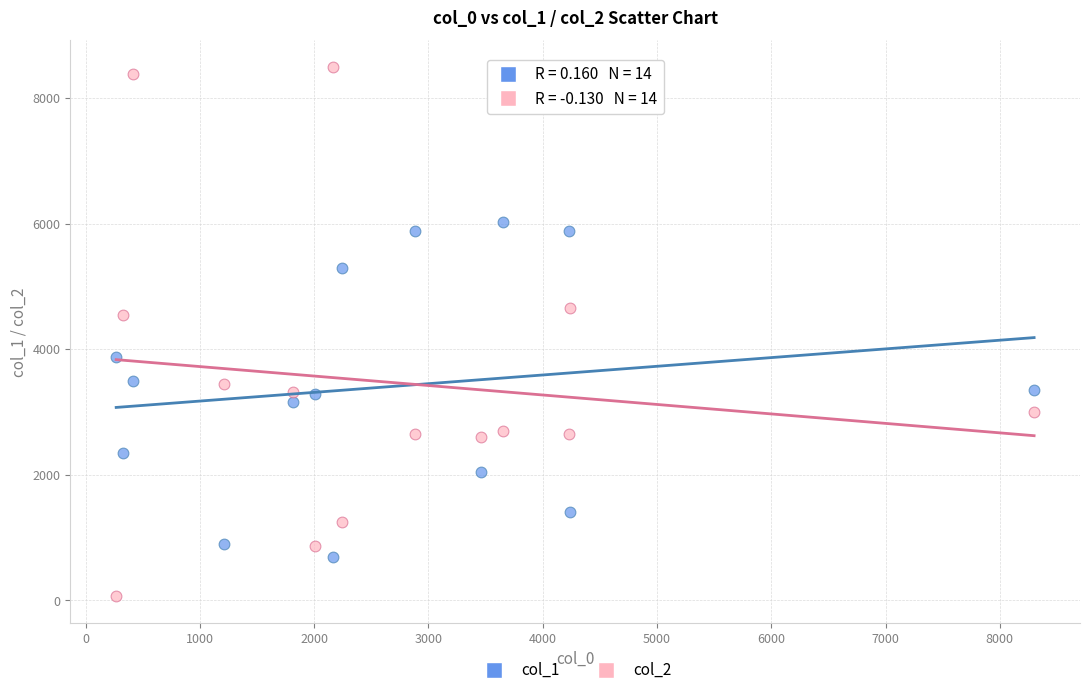

Across all series, what Y value is closest to 4280?

4545.5